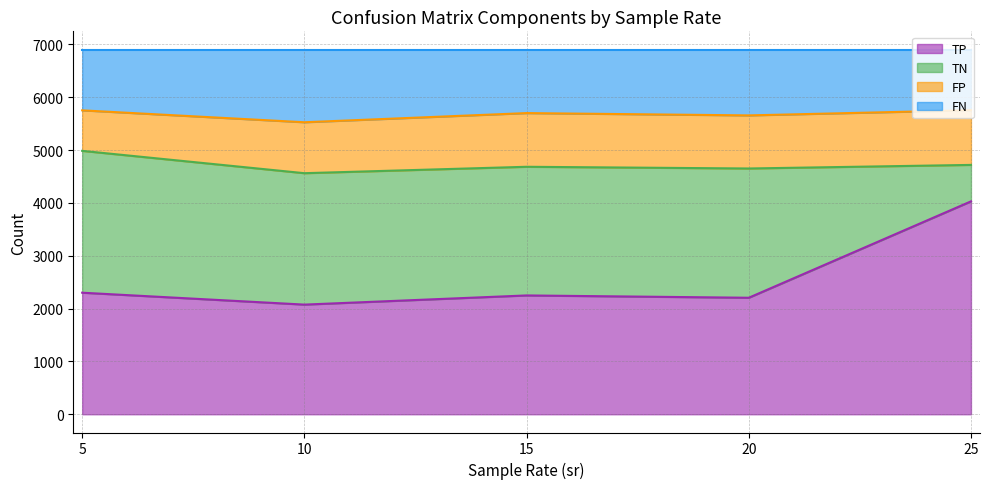

Between 5 and 10, which series saw the biggest shift?

TP